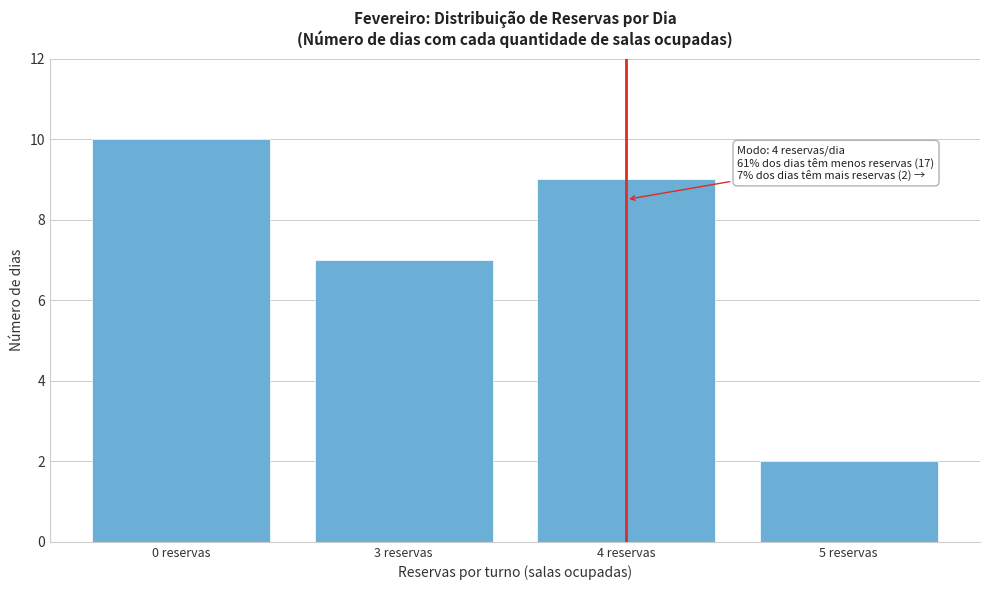

Reading right to left, list all the values displayed in this chart.

5 reservas=2	4 reservas=9	3 reservas=7	0 reservas=10